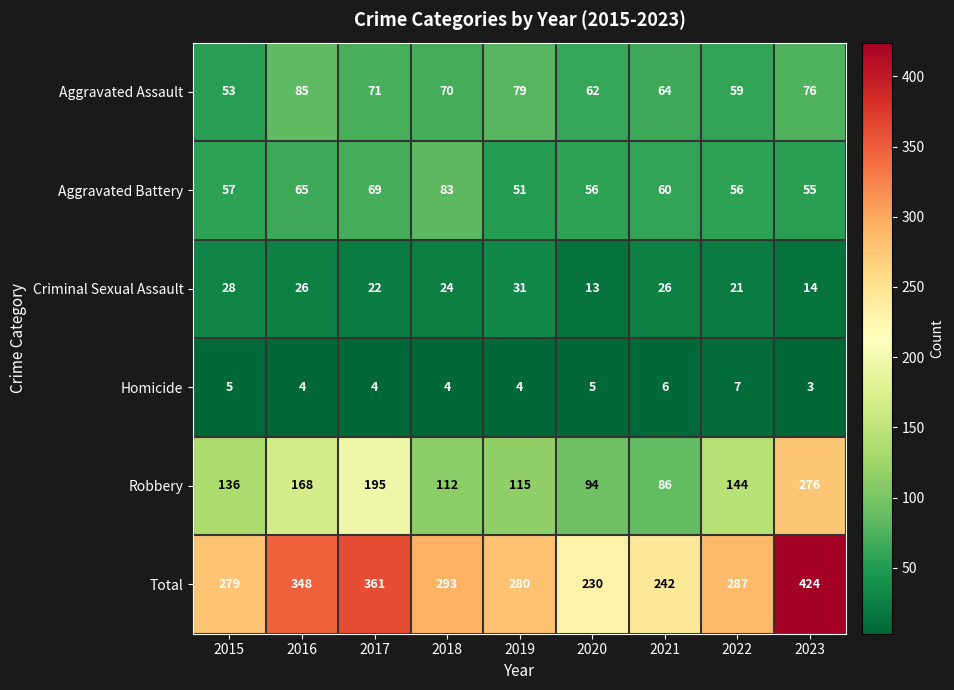

Which series has the largest range (max minus min)?

Total